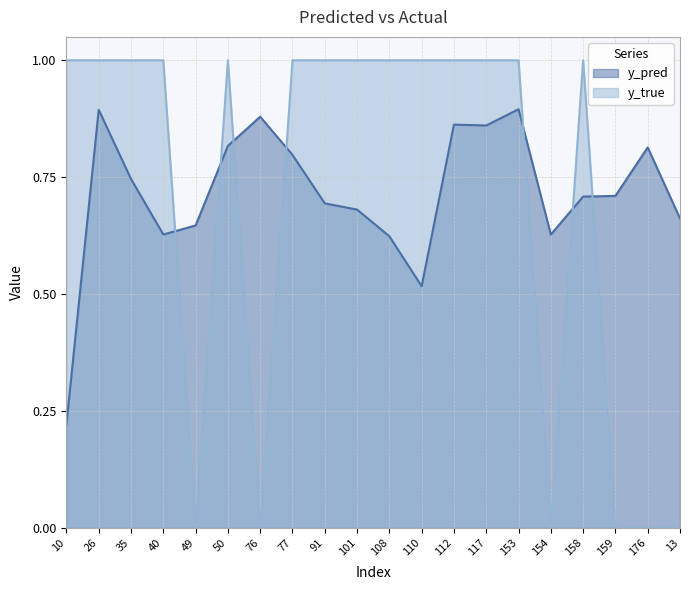

What are all the series names shown in the legend?

y_pred, y_true